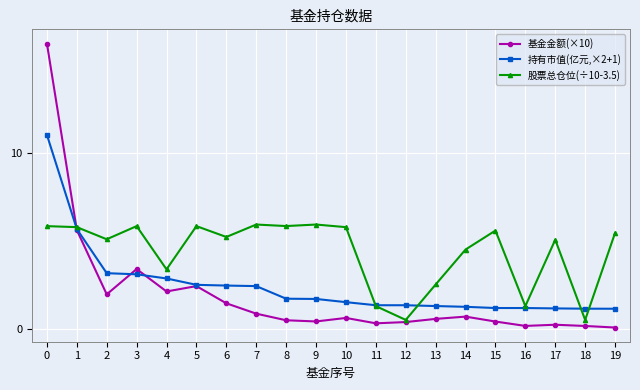

The value of 基金金额(×10) at 3 is 3.4. True or false?

True